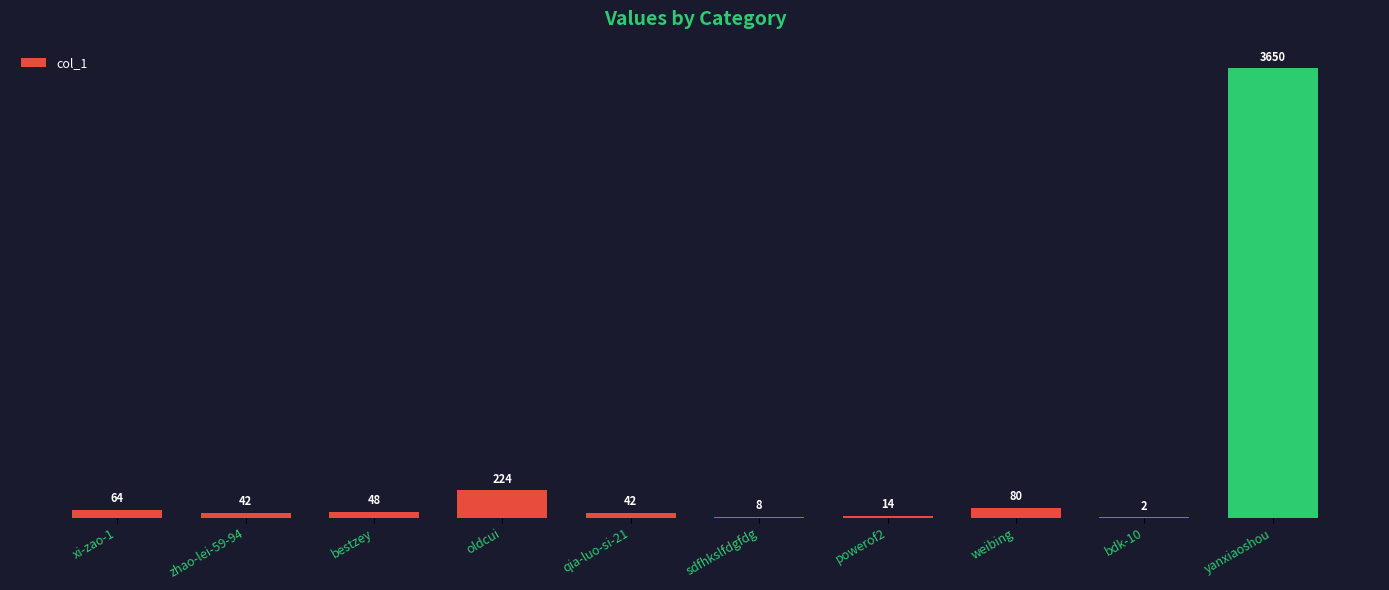

The value at bdk-10 is 2. True or false?

True